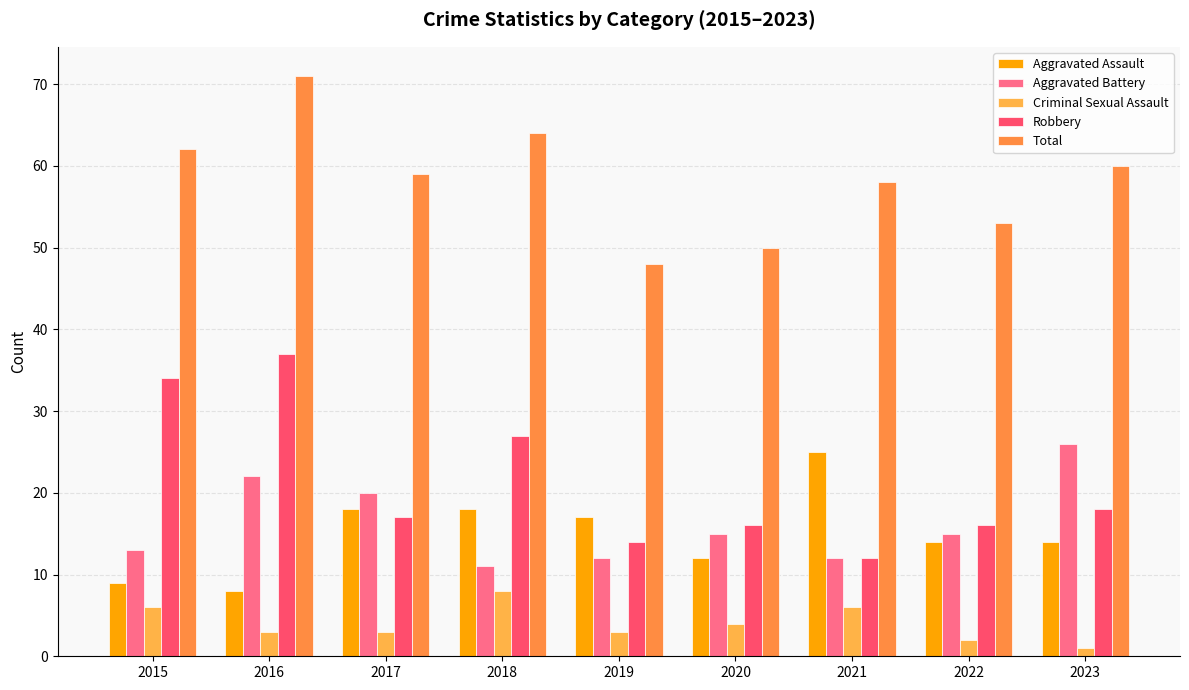

How many Criminal Sexual Assault values are between 3 and 6?

6